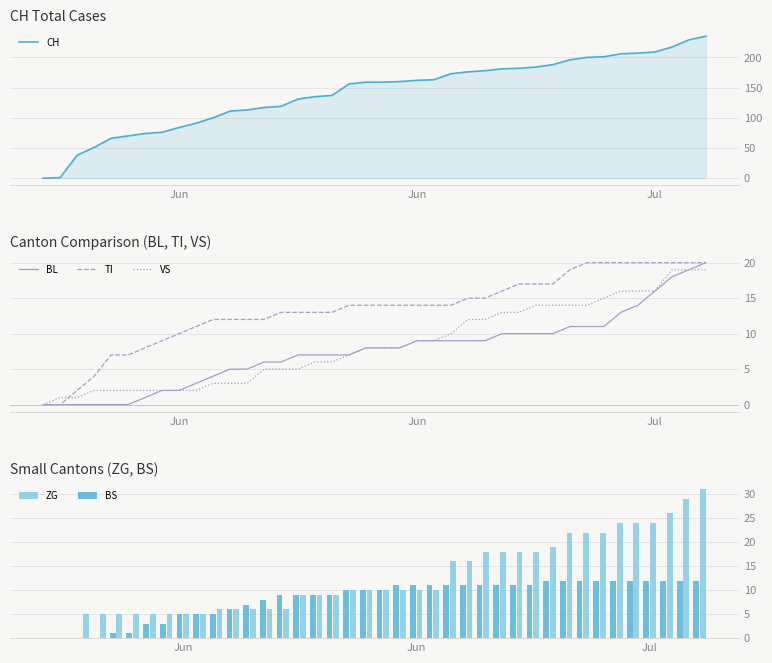

The value of BS at 19 is 14. True or false?

False